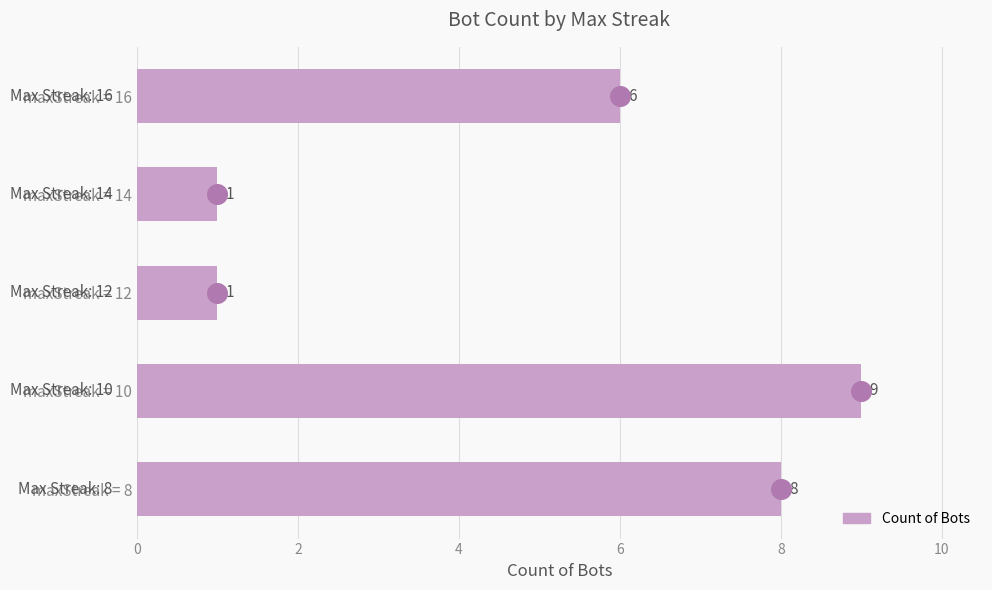

Which has a higher value, maxStreak = 8 or maxStreak = 16?

maxStreak = 8